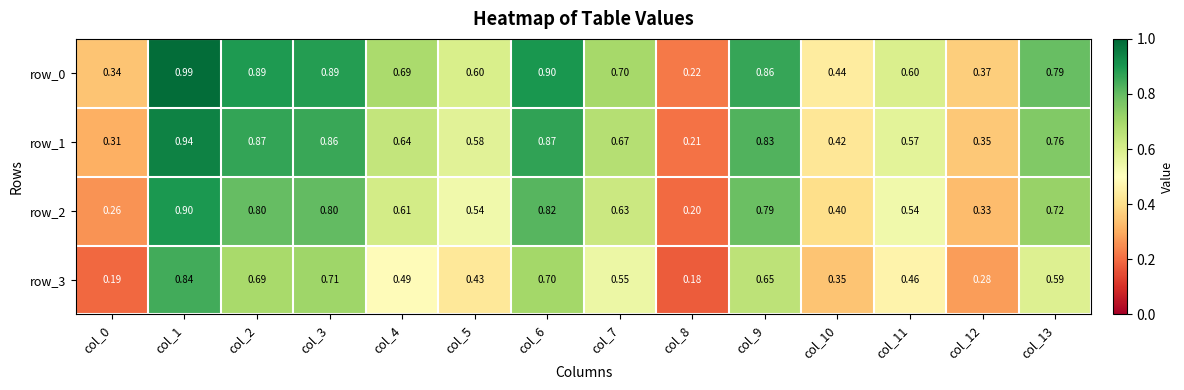

Is it true that row_3 equals 0.3 at col_3?

False